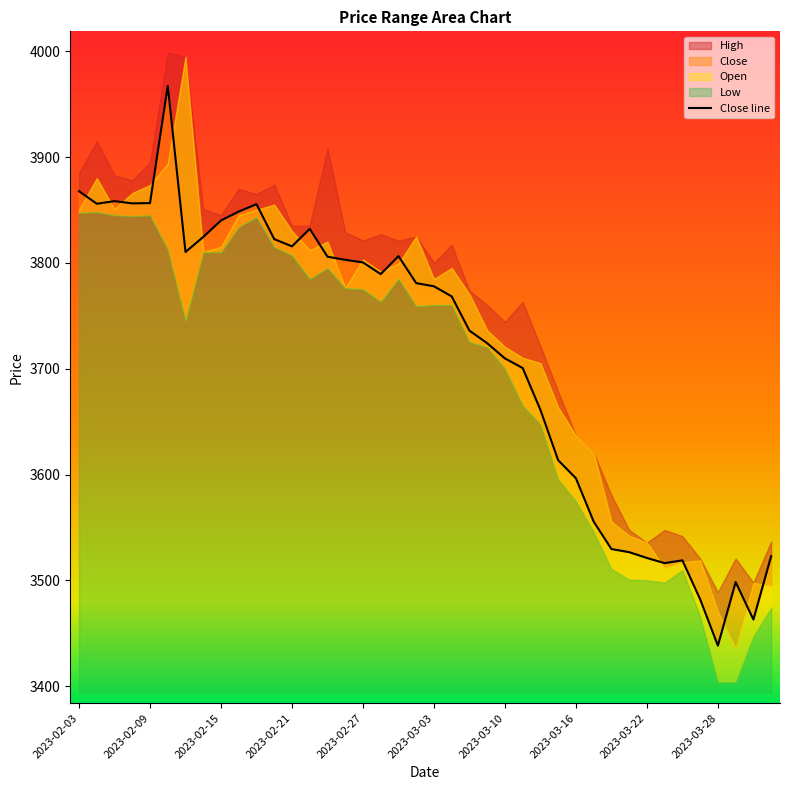

What is the average value?

3714.0